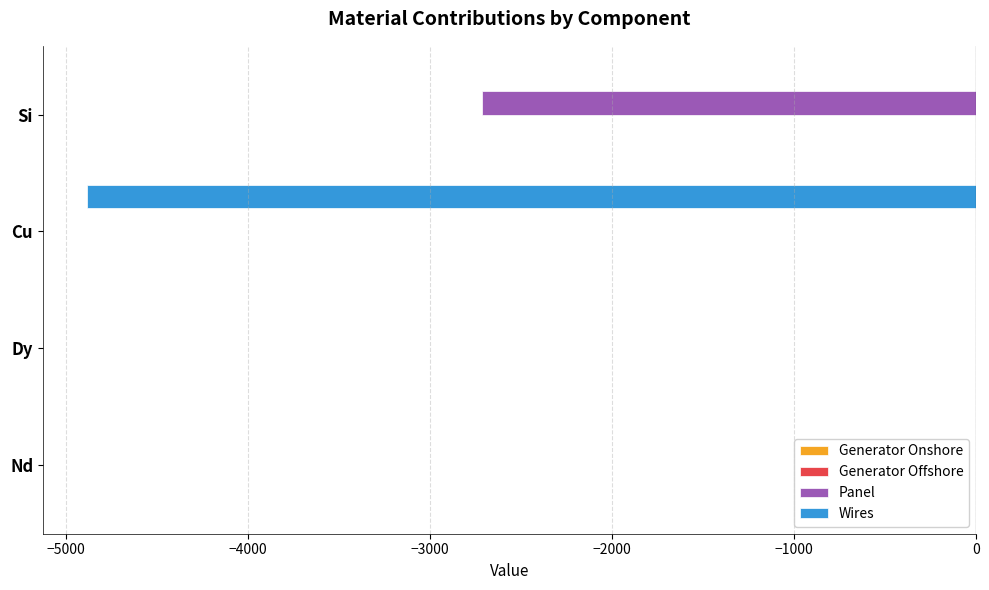

Between Cu and Si, which series saw the biggest shift?

Wires